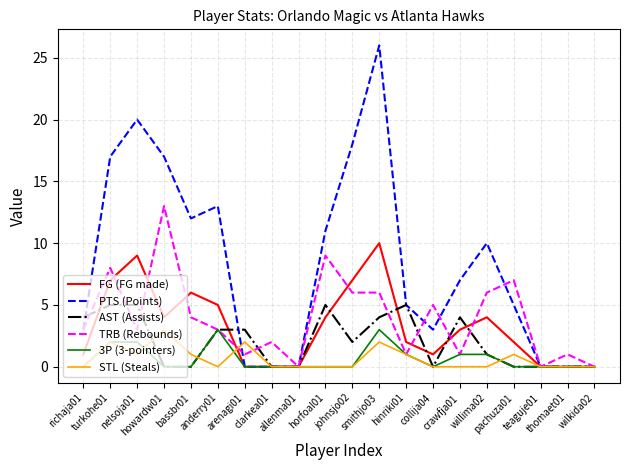

Which series has the largest total across all categories?

PTS (Points)